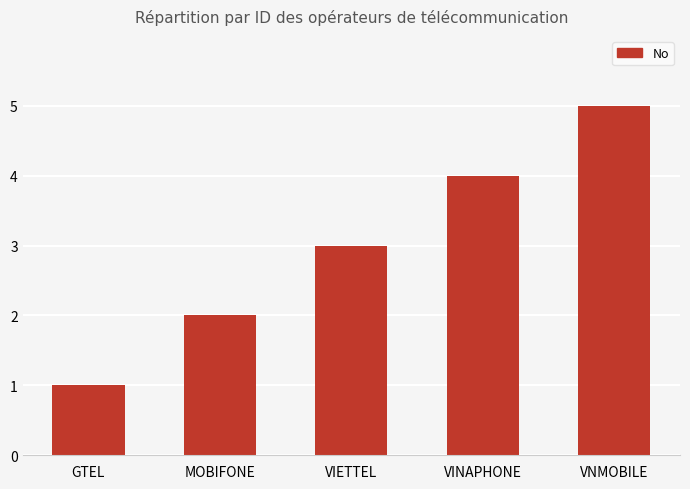

How many bars are there in total?

5